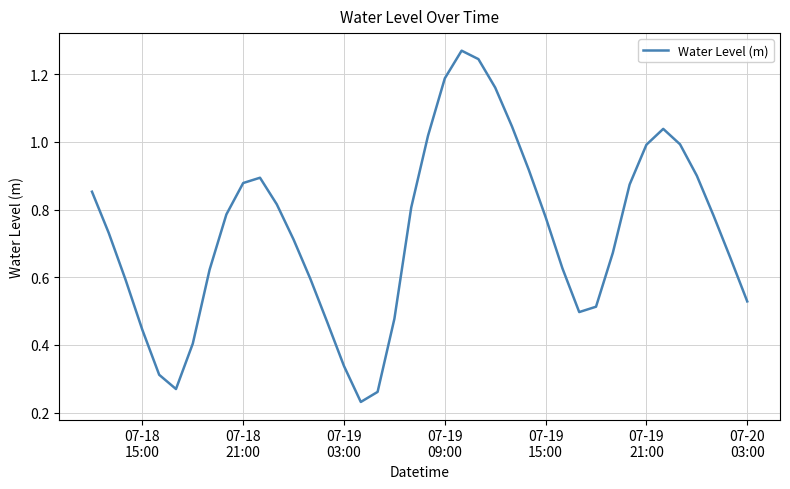

What is the sum of all values?

29.2